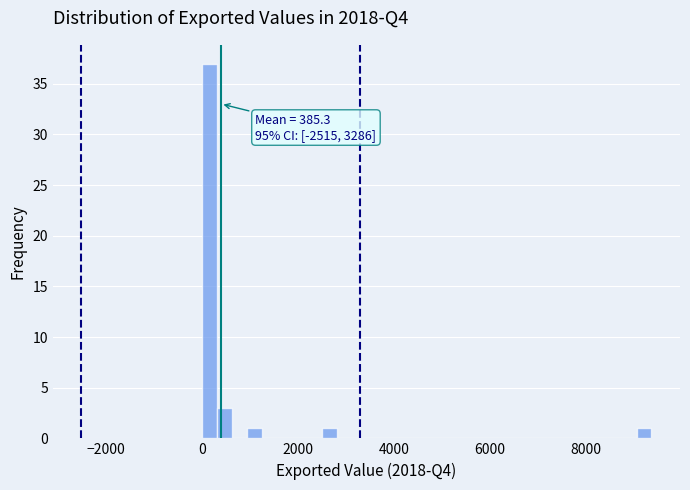

Around what value on the x-axis is the tallest bar? Give the approximate position of its centre, as read against the axis.

200